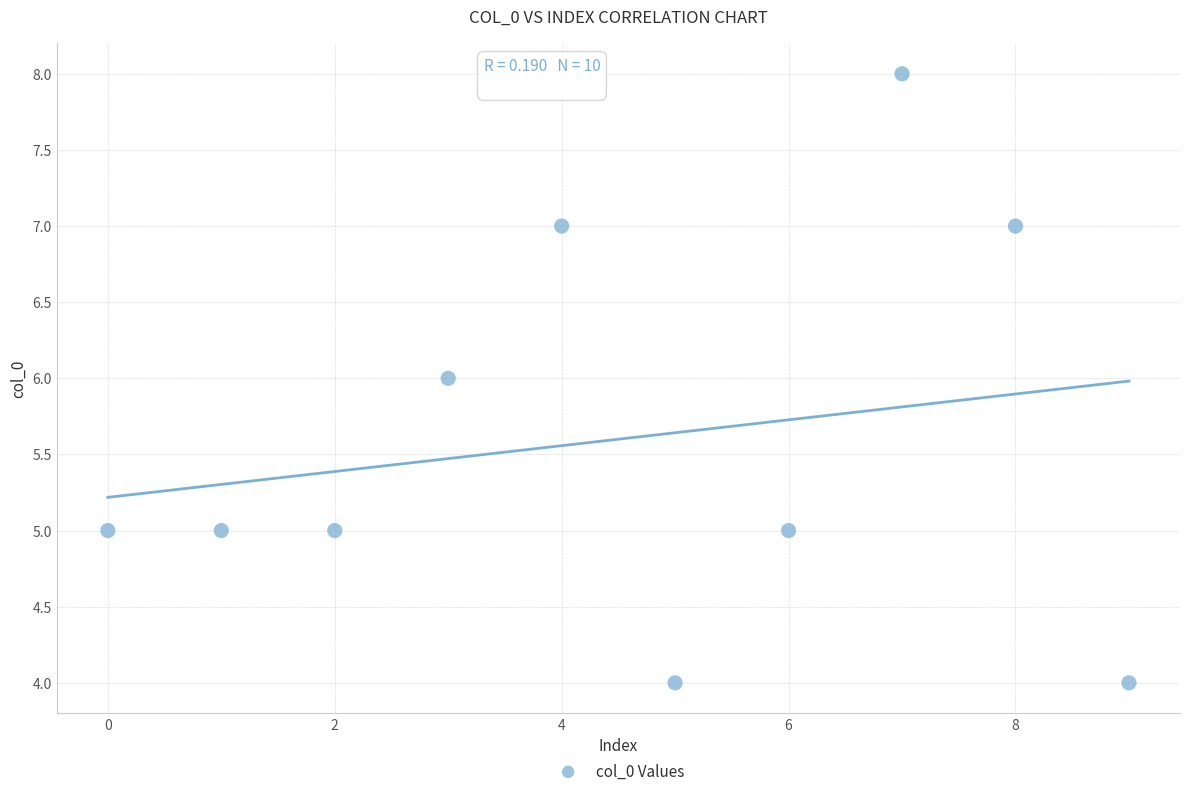

What is the range of Y values (max minus min)?

4